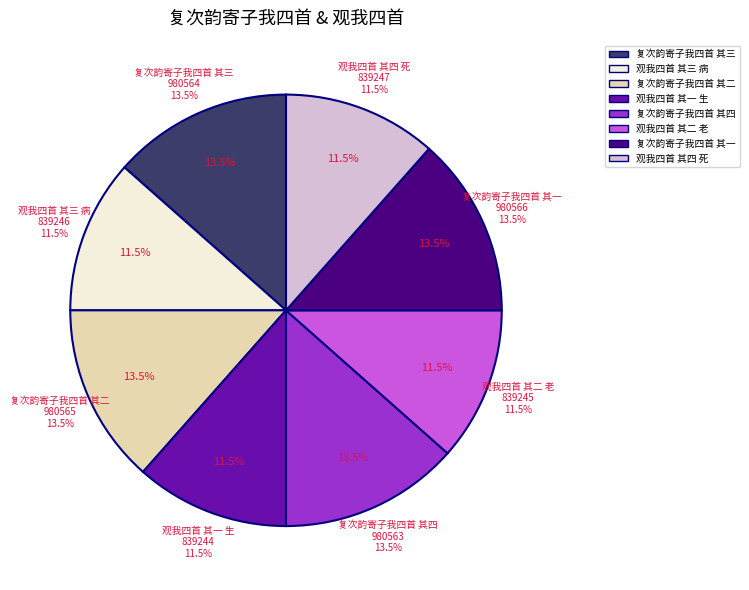

Rank the categories by value from lowest to highest.

观我四首 其一 生, 观我四首 其二 老, 观我四首 其三 病, 观我四首 其四 死, 复次韵寄子我四首 其四, 复次韵寄子我四首 其三, 复次韵寄子我四首 其二, 复次韵寄子我四首 其一